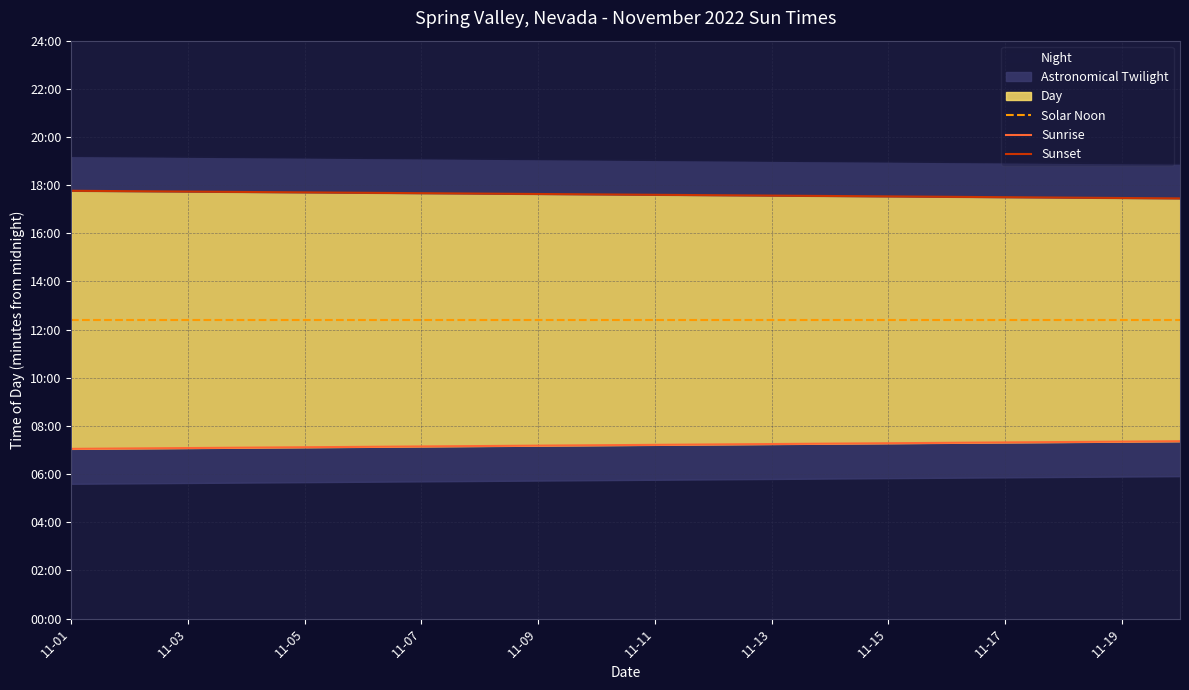

What is the difference between the highest and lowest values at 11-01?

643